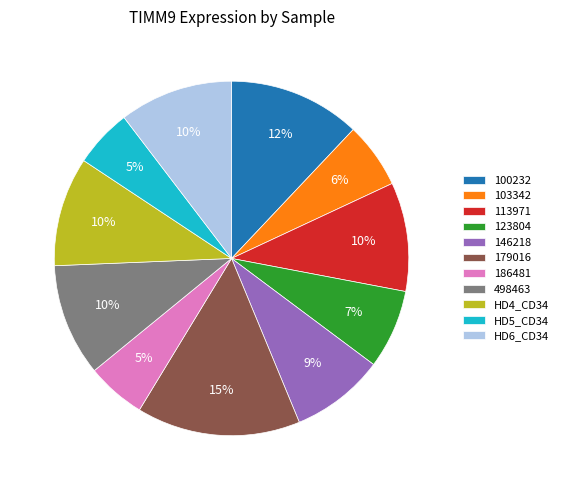

To the nearest percent, what portion does HD5_CD34 represent?

5%